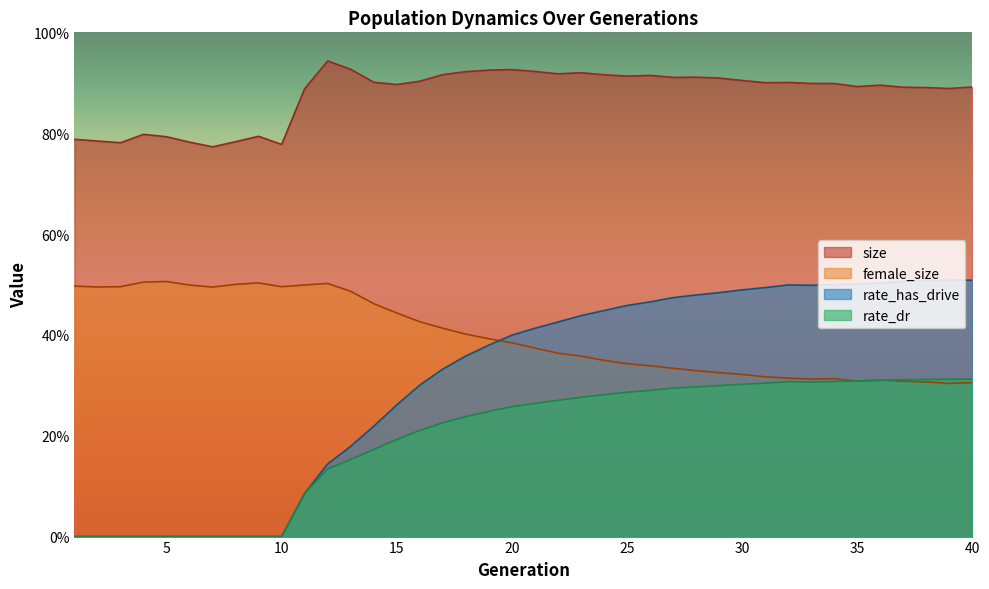

Where do female_size and rate_dr first cross each other?

34 and 35